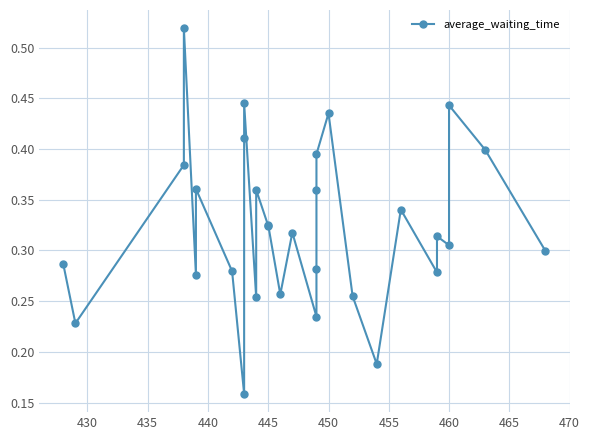

How many lines are shown in the chart?

1